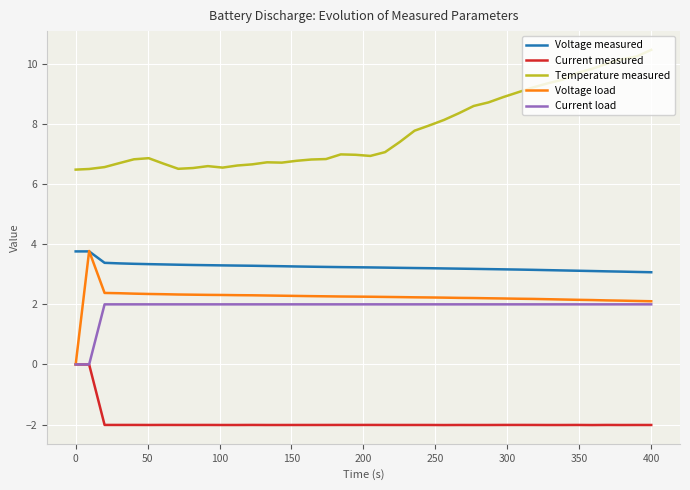

Which series has the largest total across all categories?

Temperature measured